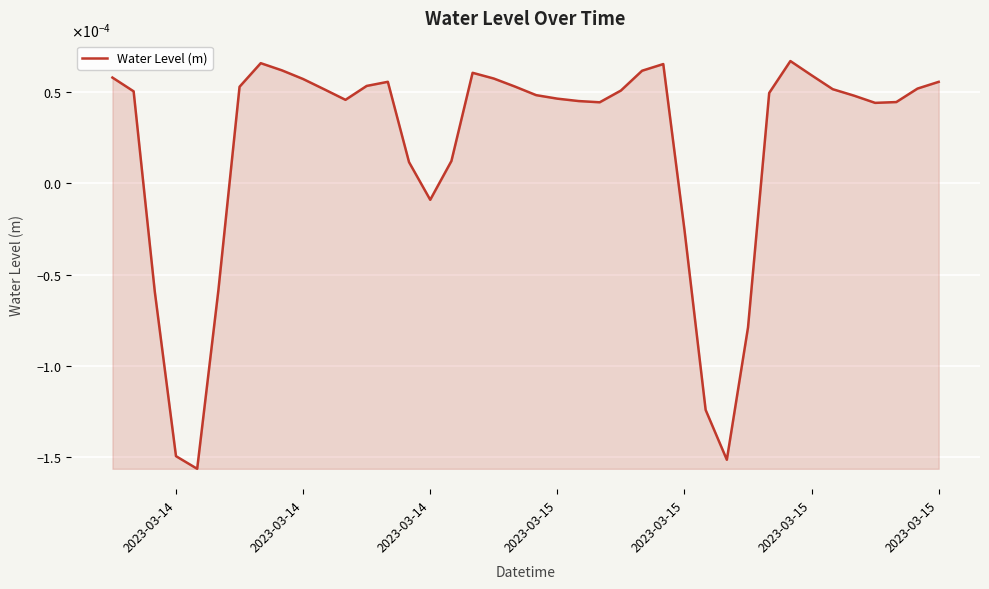

Does the chart have visible grid lines?

Yes